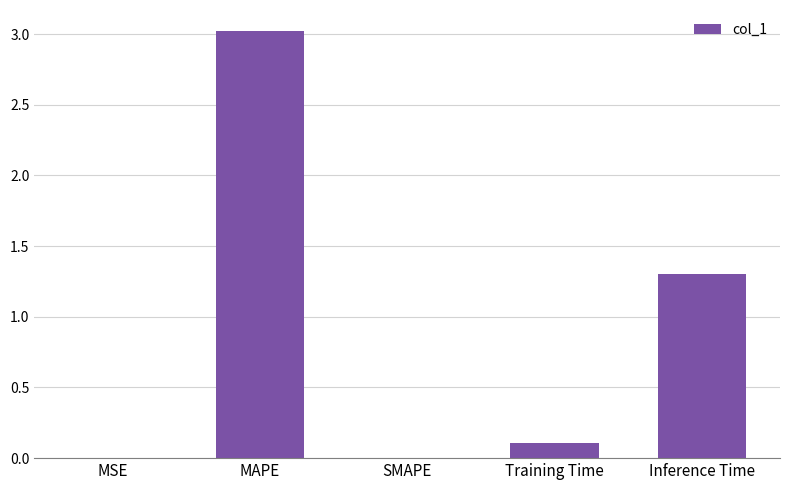

What is the change in value from Training Time to Inference Time?

+1.2